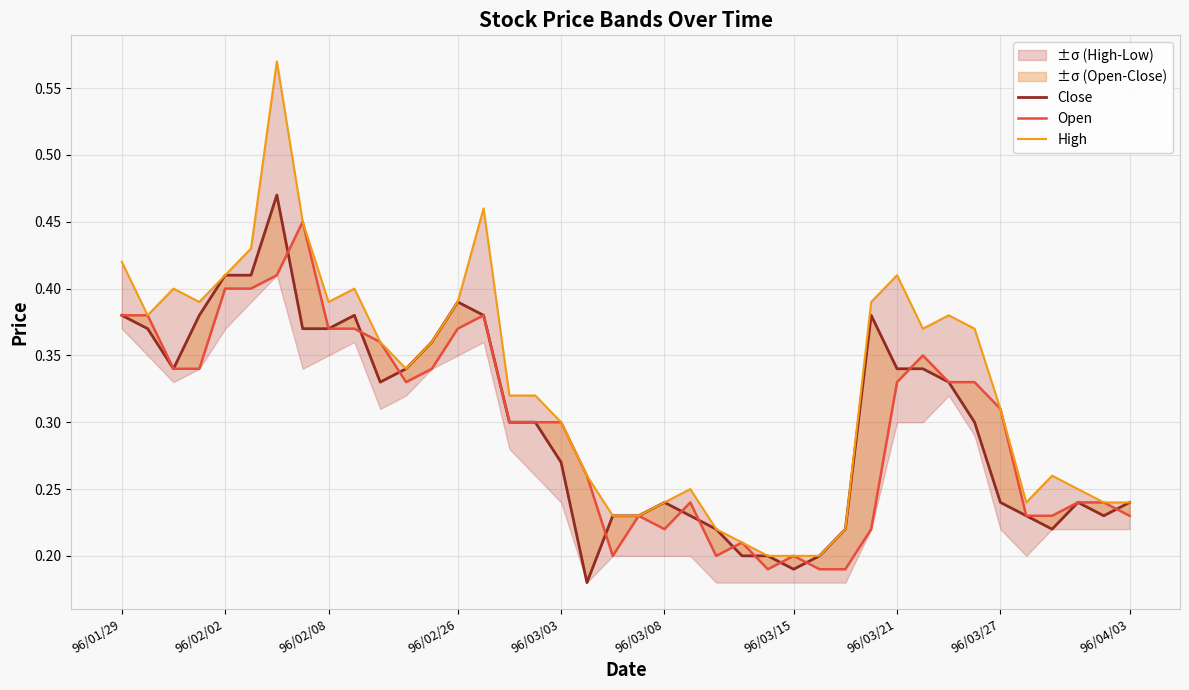

How many lines are shown in the chart?

3